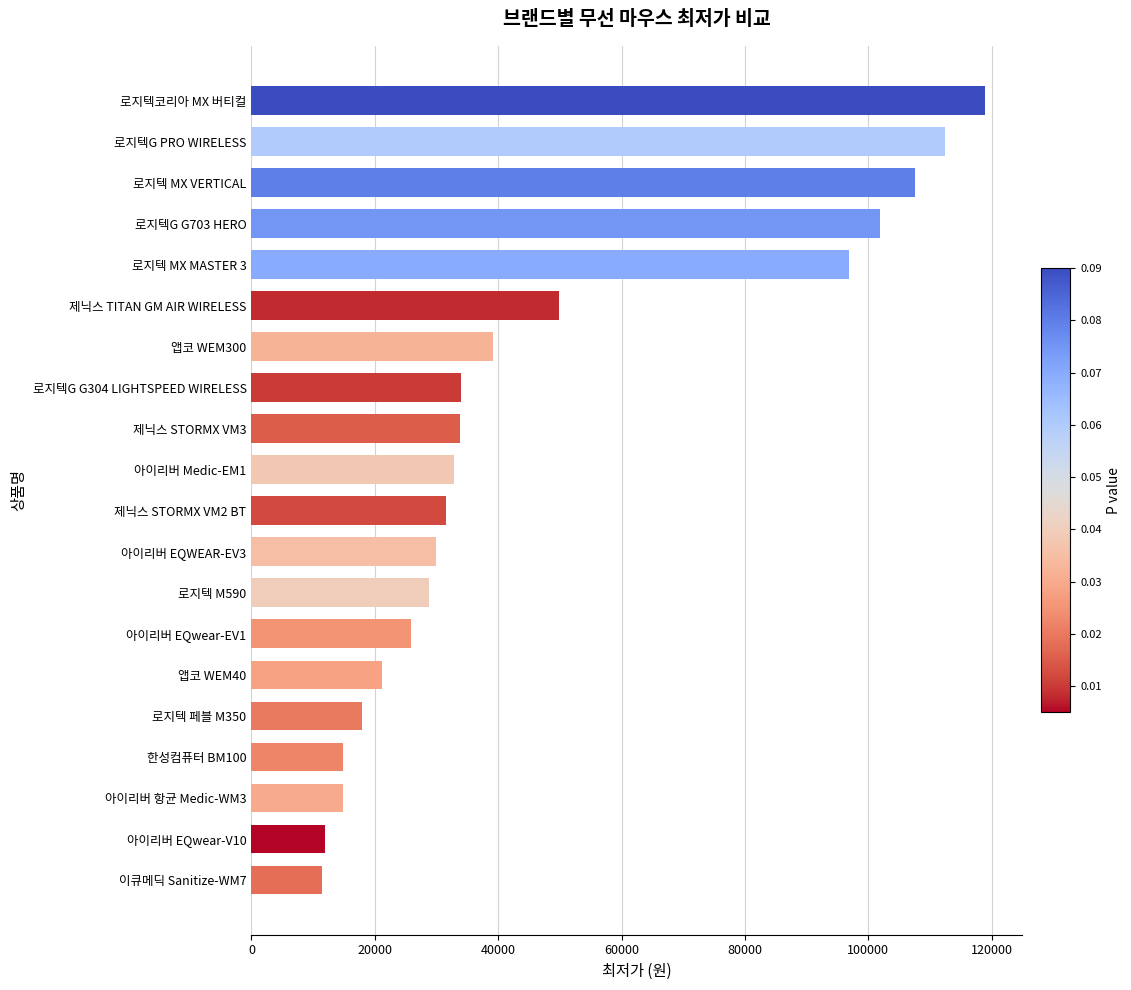

The value at 로지텍 M590 is 49585. True or false?

False